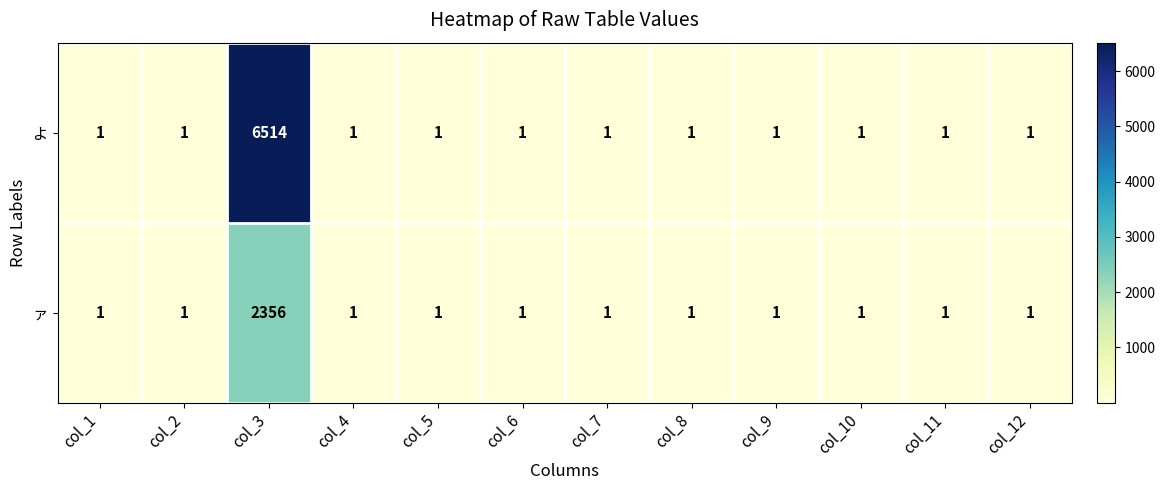

Reading right to left, extract all data points from this chart.

よ: col_12=1	col_11=1	col_10=1	col_9=1	col_8=1	col_7=1	col_6=1	col_5=1	col_4=1	col_3=6514	col_2=1	col_1=1
ァ: col_12=1	col_11=1	col_10=1	col_9=1	col_8=1	col_7=1	col_6=1	col_5=1	col_4=1	col_3=2356	col_2=1	col_1=1